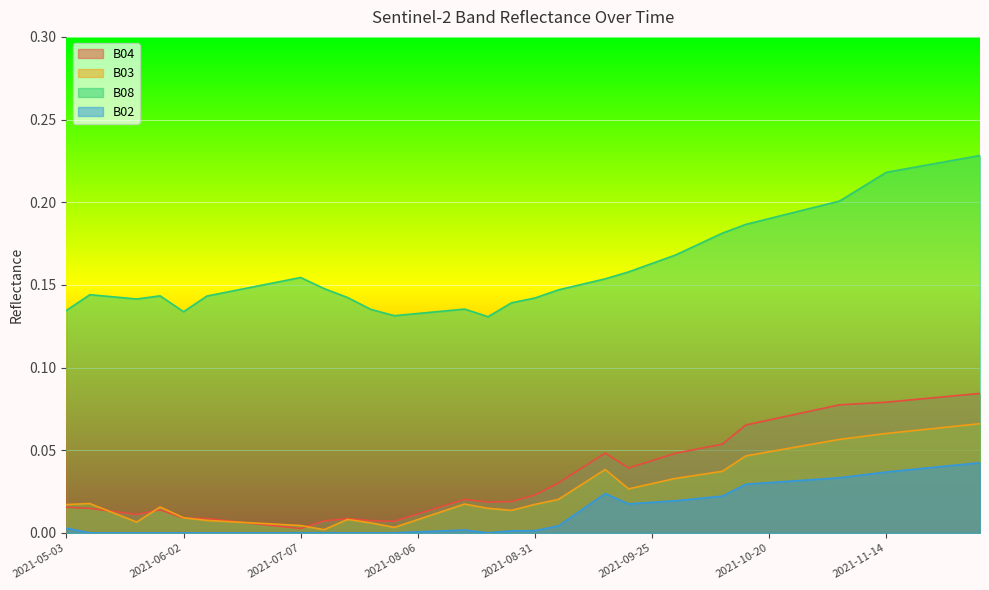

What is the value of the B08 point at the 17th from the left?

0.1